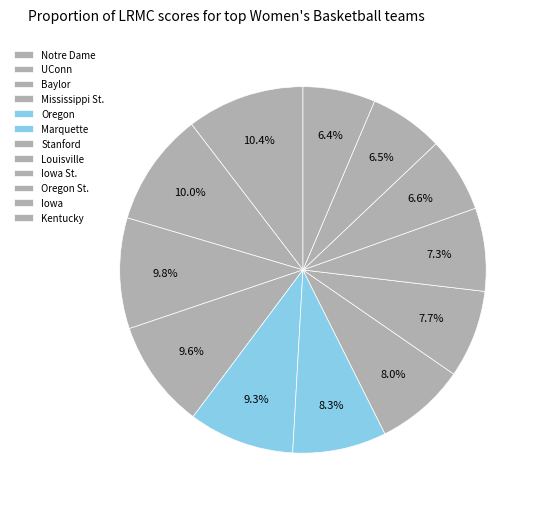

To the nearest percent, what portion does Oregon St. represent?

7%